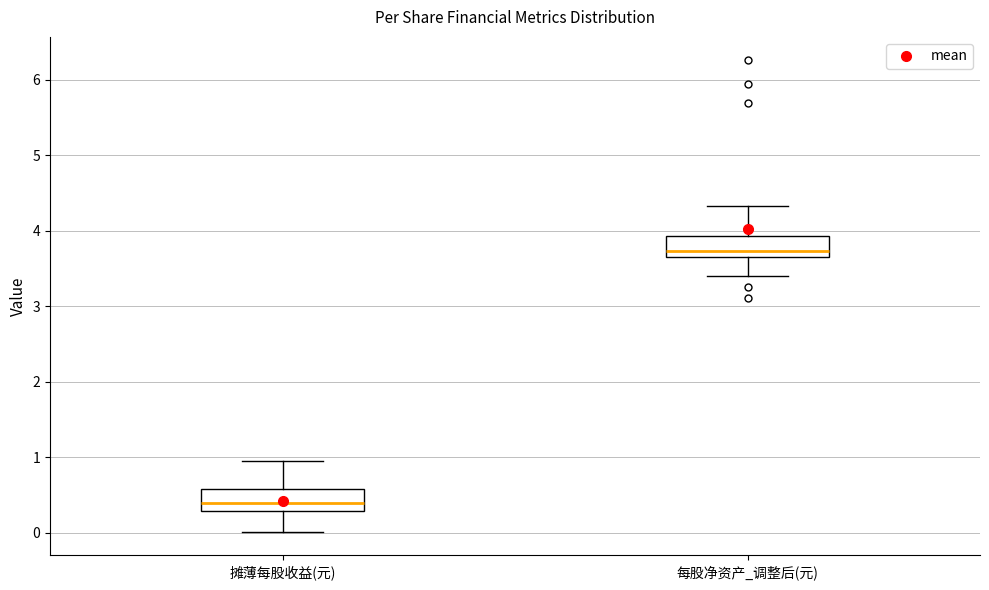

Where is the lower edge of the box for 摊薄每股收益(元) on the y-axis? The values are not printed on the chart, so give them approximately, as read against the axis.

0.3